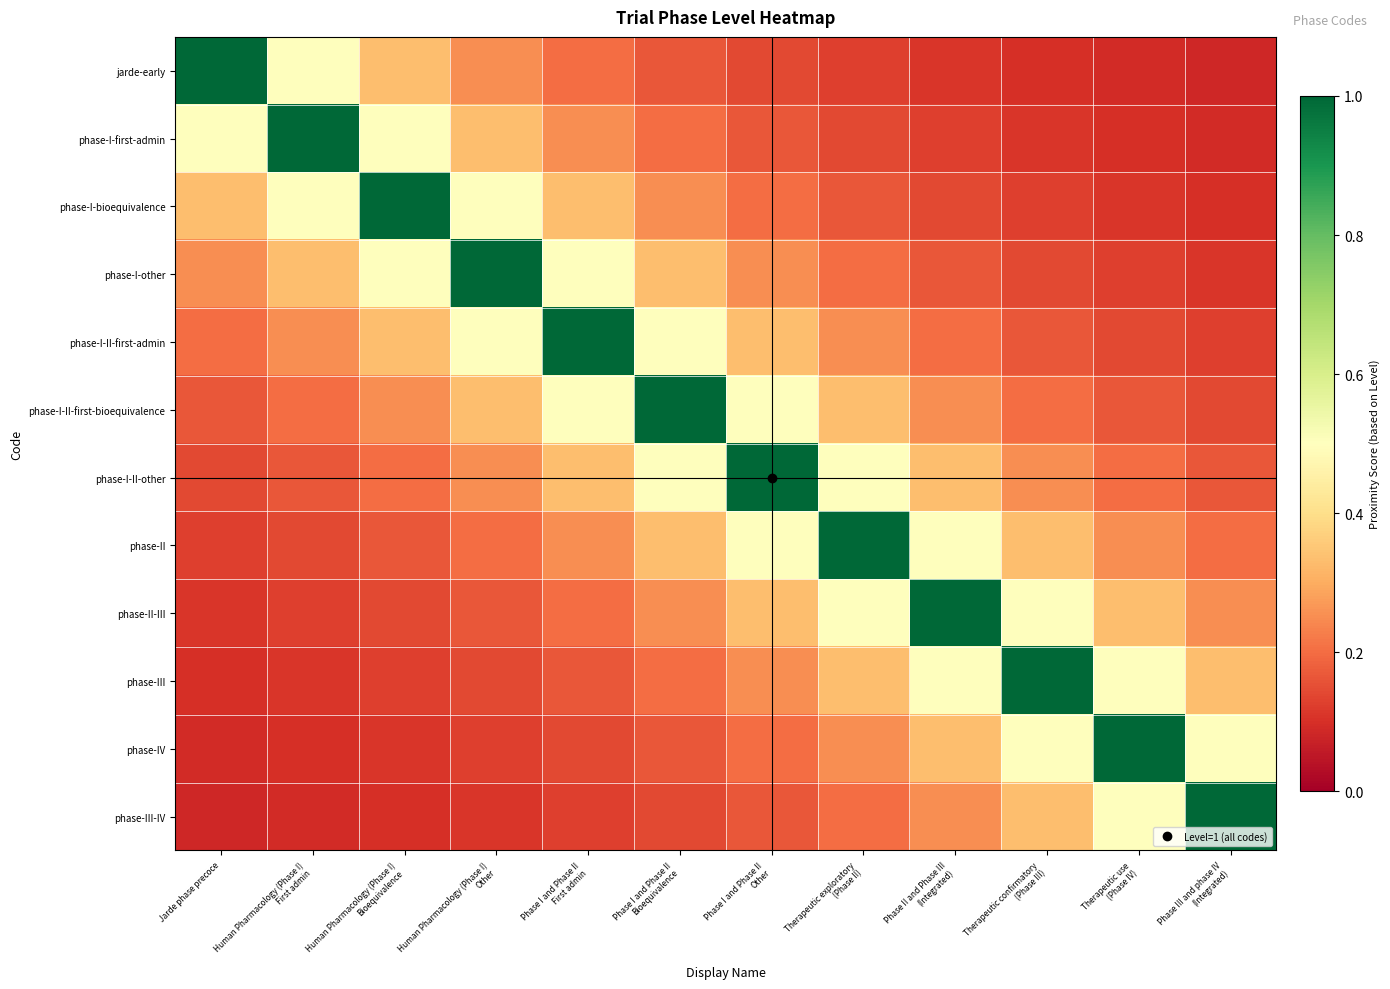

At which category does the chart reach its minimum across all series?

Phase III and phase IV
(Integrated)